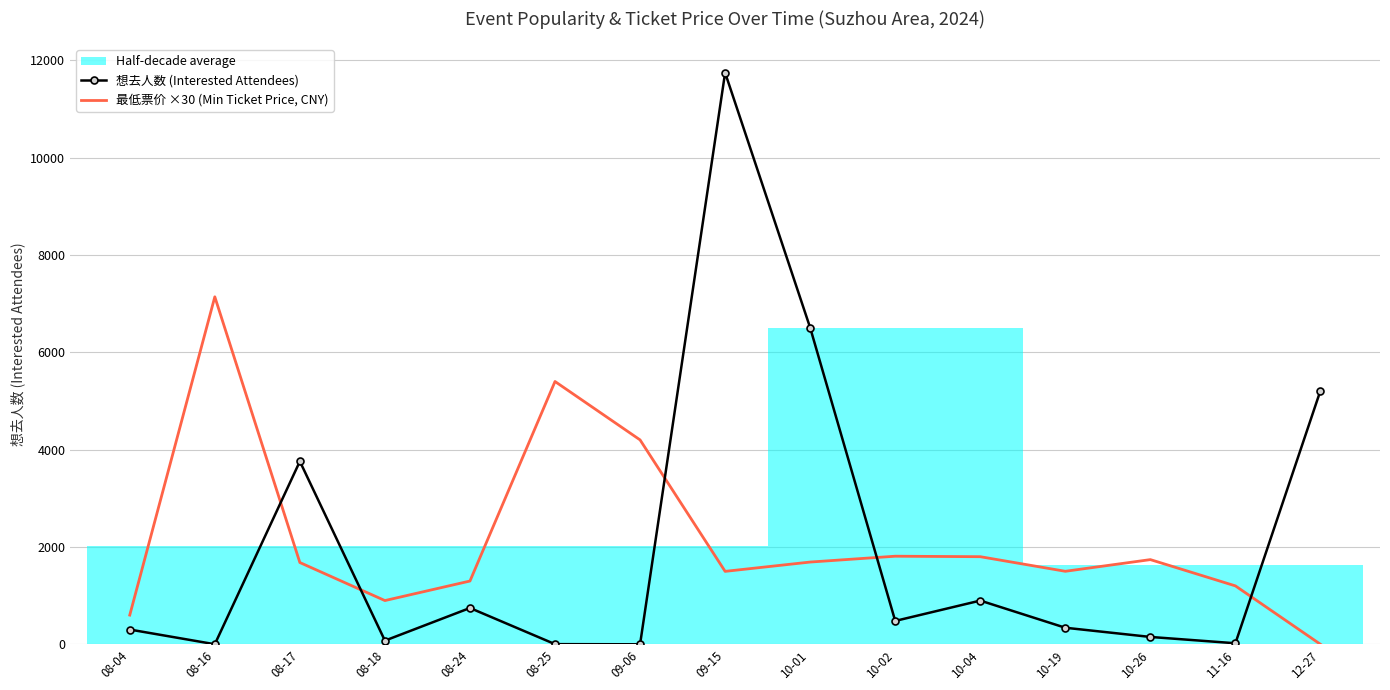

True or false: 想去人数 (Interested Attendees) has a value of 260.6 at 10-26.

False